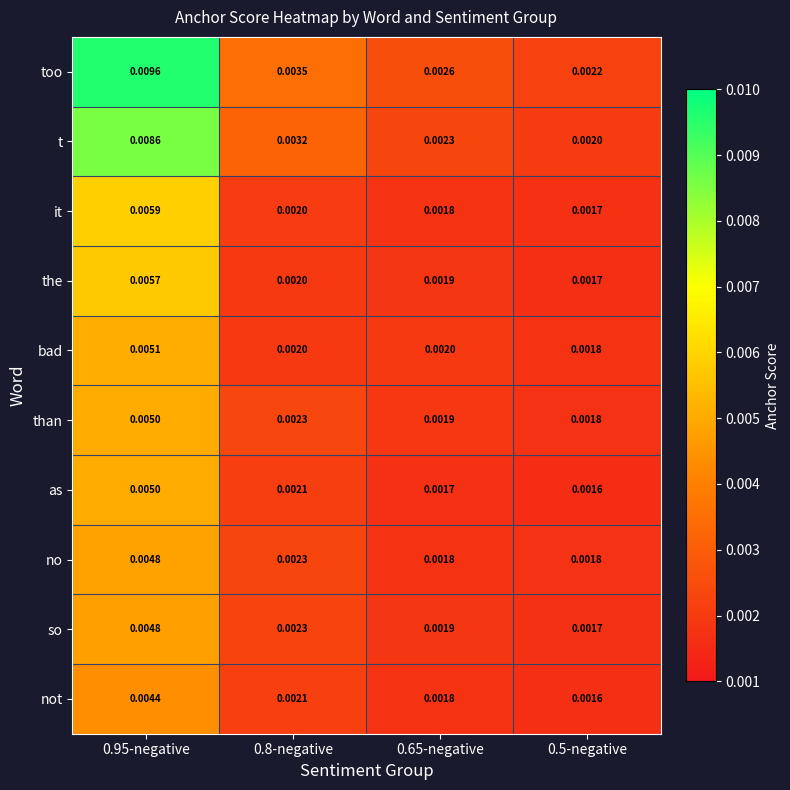

At how many categories does at least one series exceed 0?

4